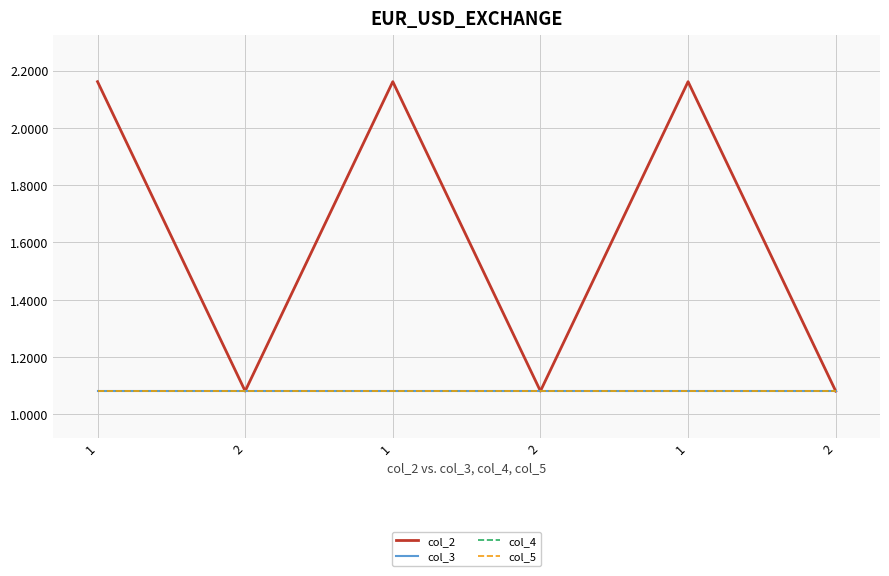

Does the chart display data point markers on the line(s)?

No